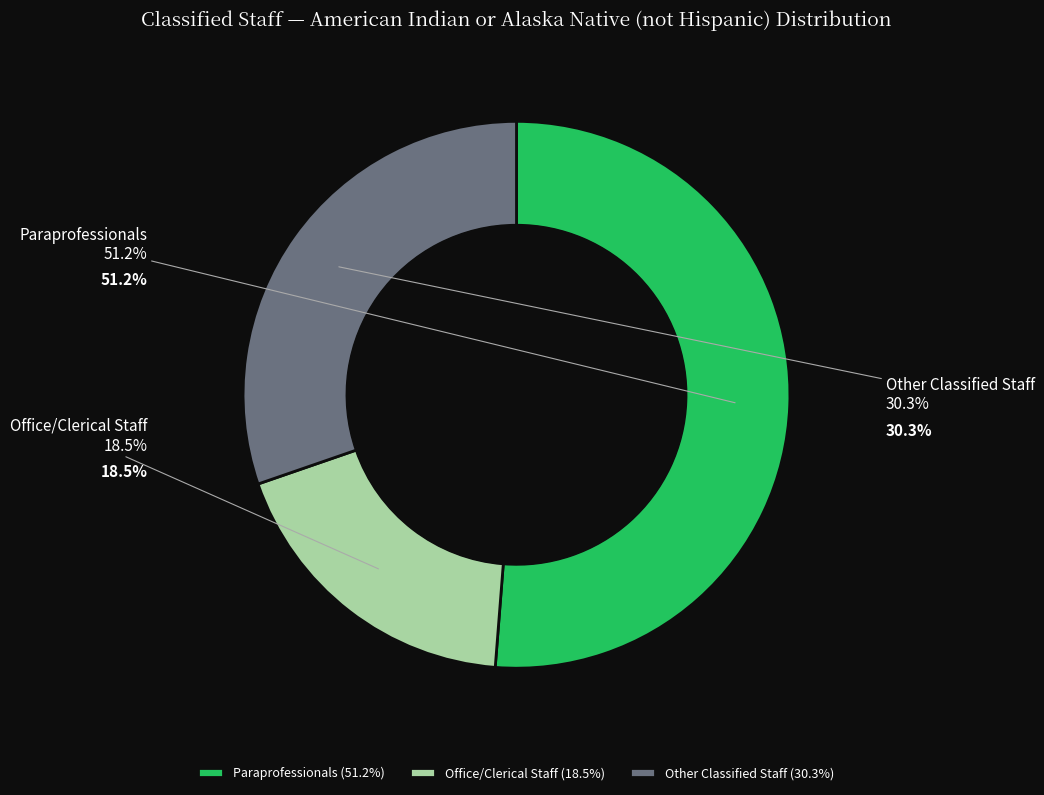

What is the total percentage of Other Classified Staff and Office/Clerical Staff?

48.8%